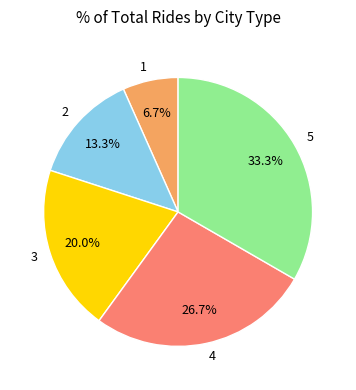

What is the smallest slice in the pie chart?

1